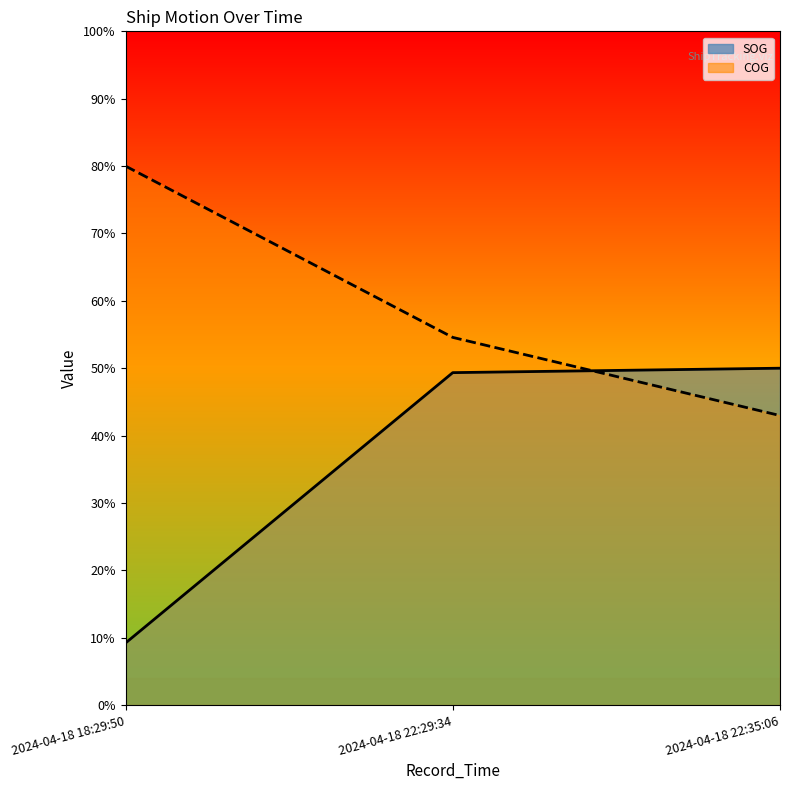

True or false: SOG has a value of 5.6 at 2024-04-18 18:29:50.

False